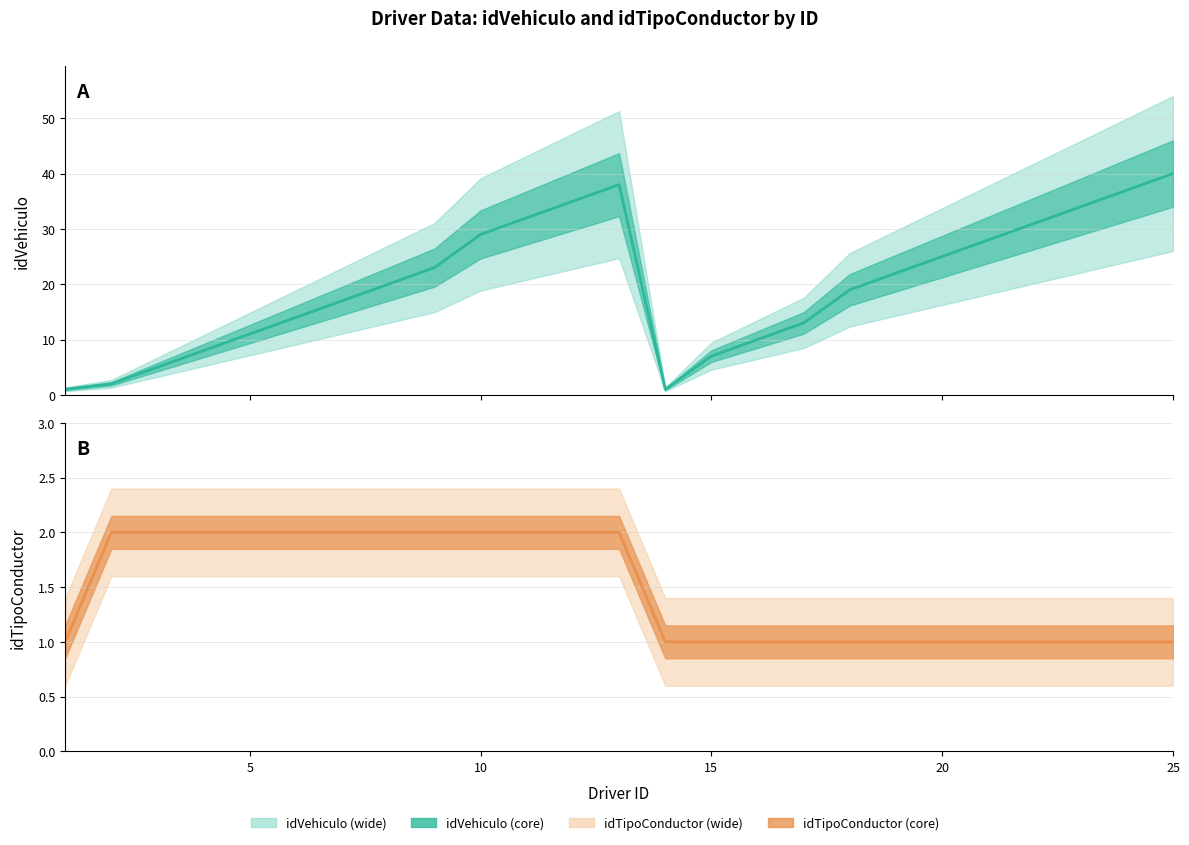

True or false: idVehiculo has more than 1 interior local peaks.

False